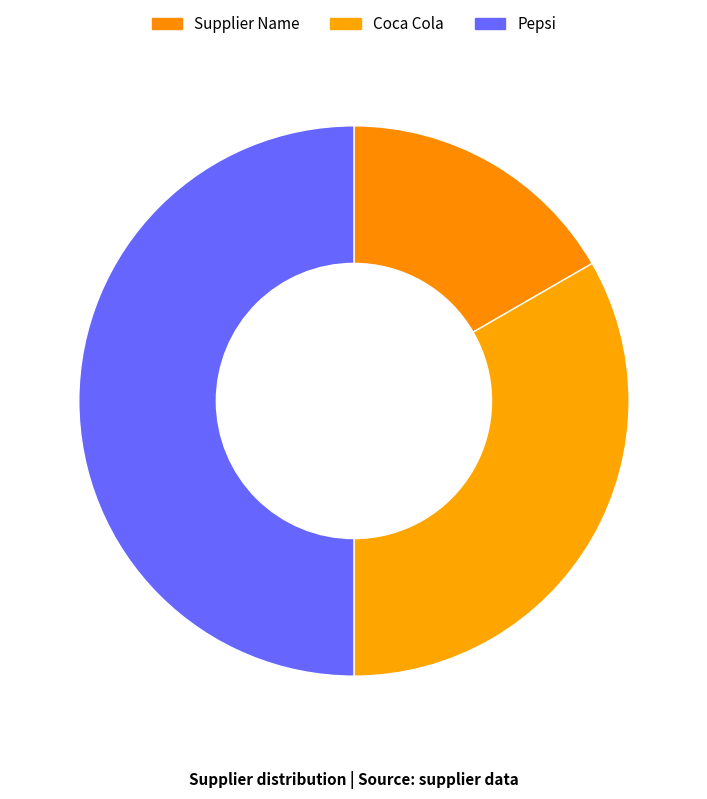

Which slice is the largest?

Pepsi